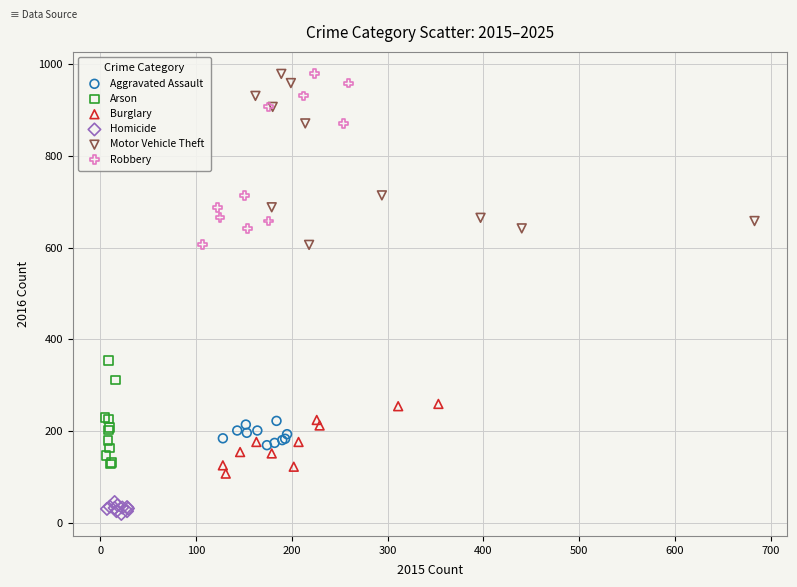

Which series reaches the minimum Y coordinate?

Homicide